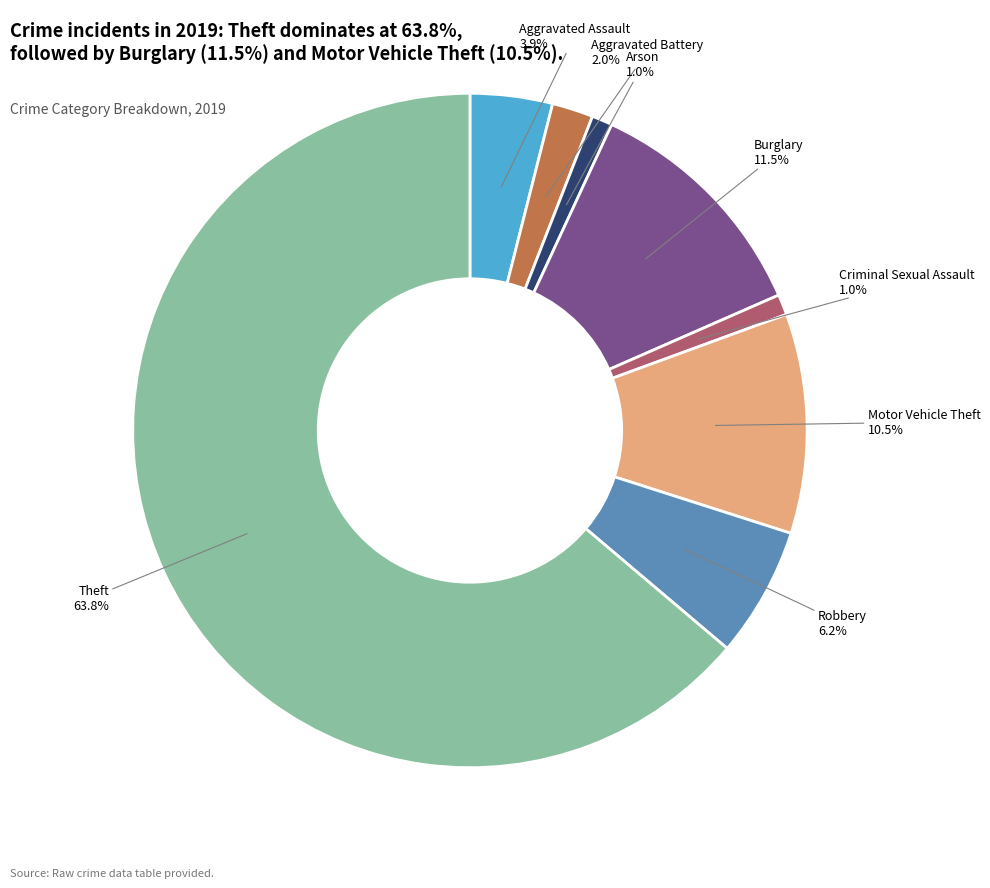

Do Aggravated Assault and Motor Vehicle Theft together represent more than half of the pie?

No